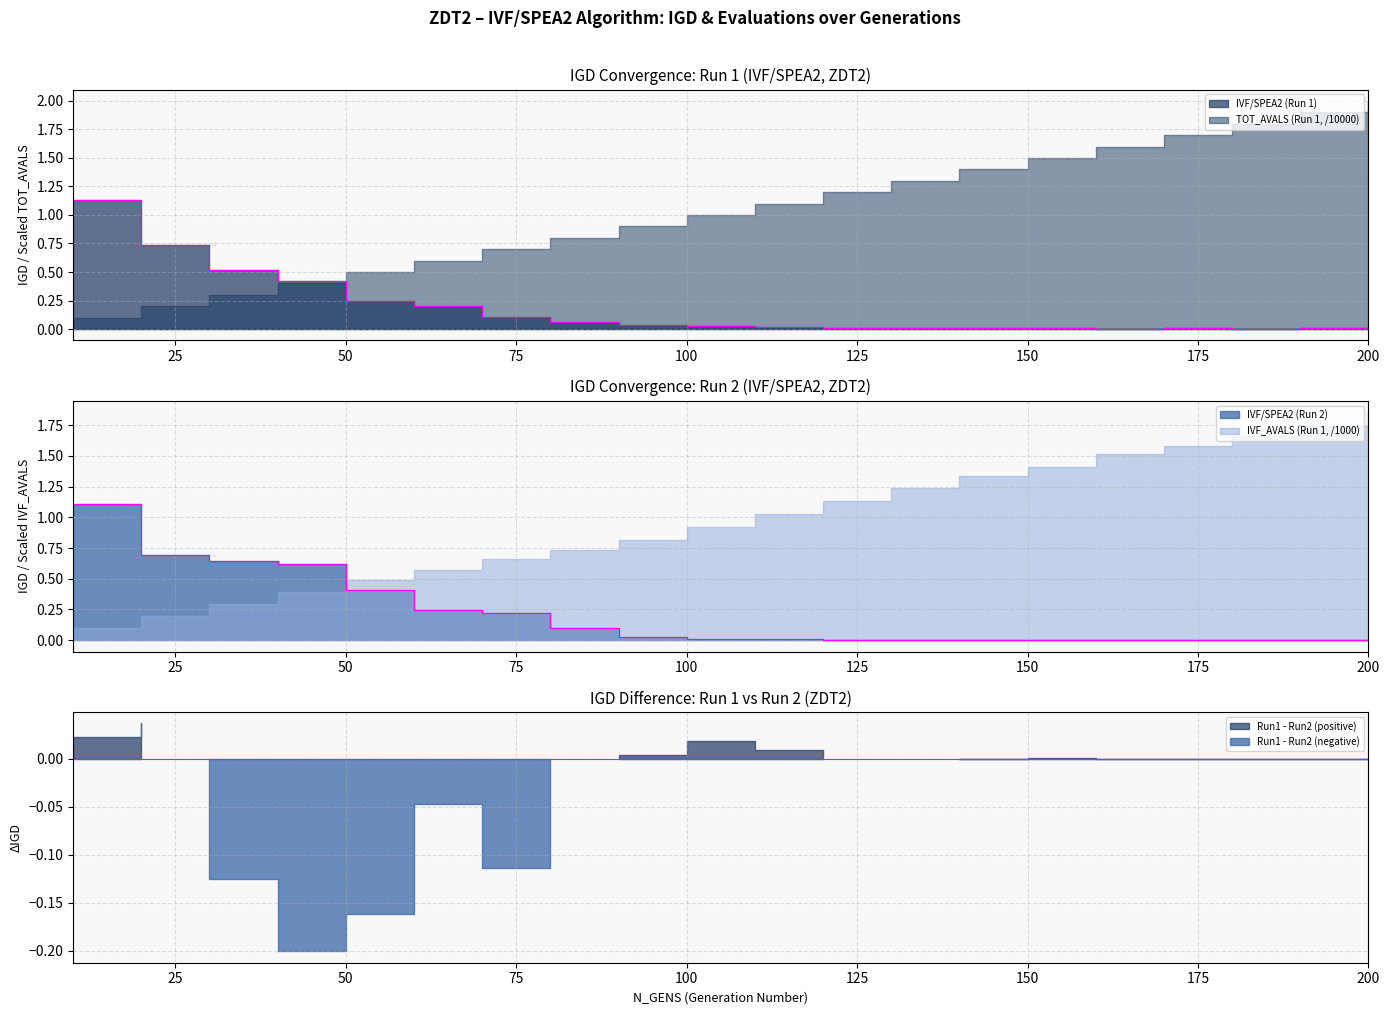

Where is IVF/SPEA2 (Run 2) nearest to the value 0?

200